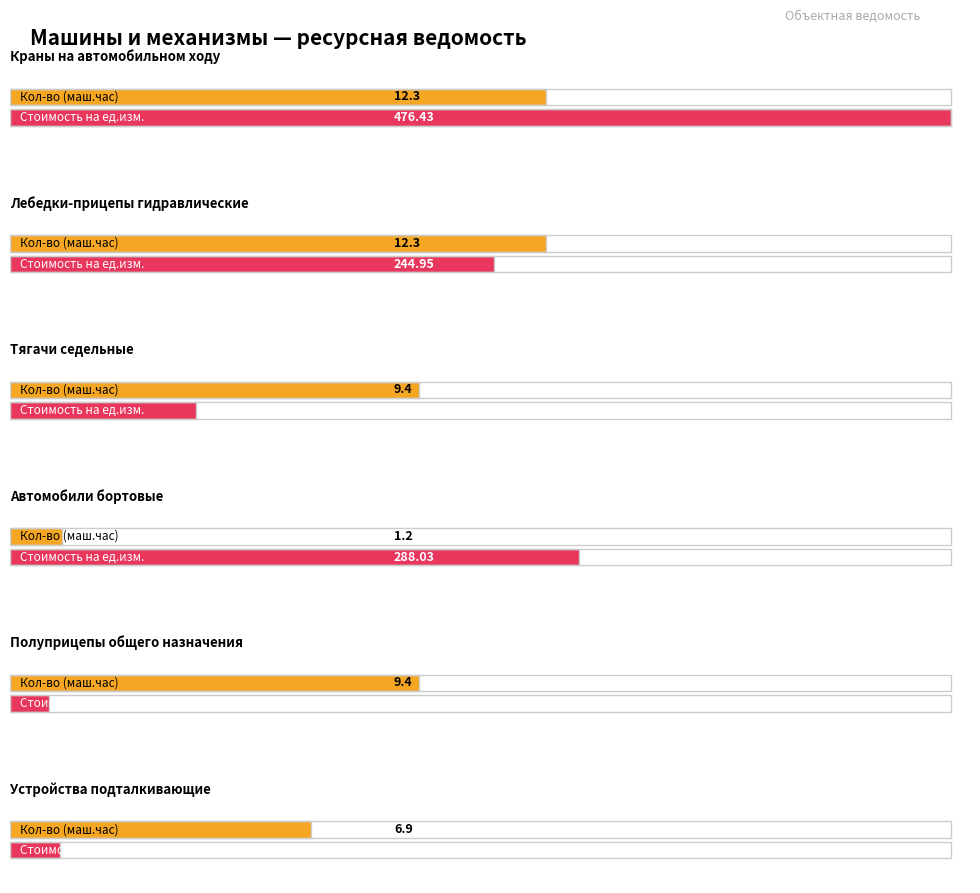

What position from the left is Стоимость на ед.изм.?

2